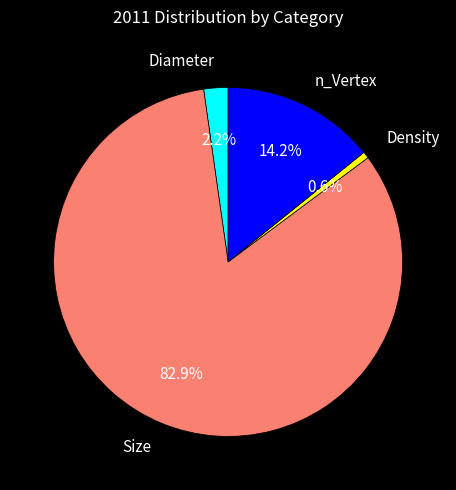

True or false: n_Vertex accounts for 14% of the total.

True